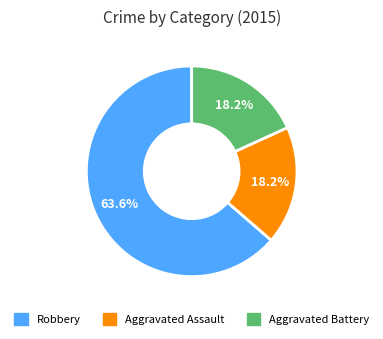

To the nearest percent, what is the difference between the largest and smallest slice percentages?

45%